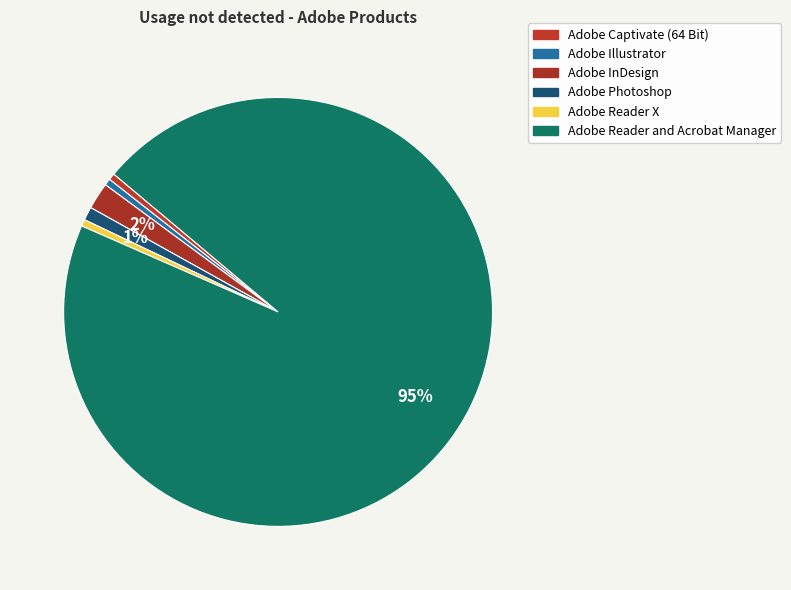

What percentage do Adobe Photoshop and Adobe Reader X together represent?

1.5%